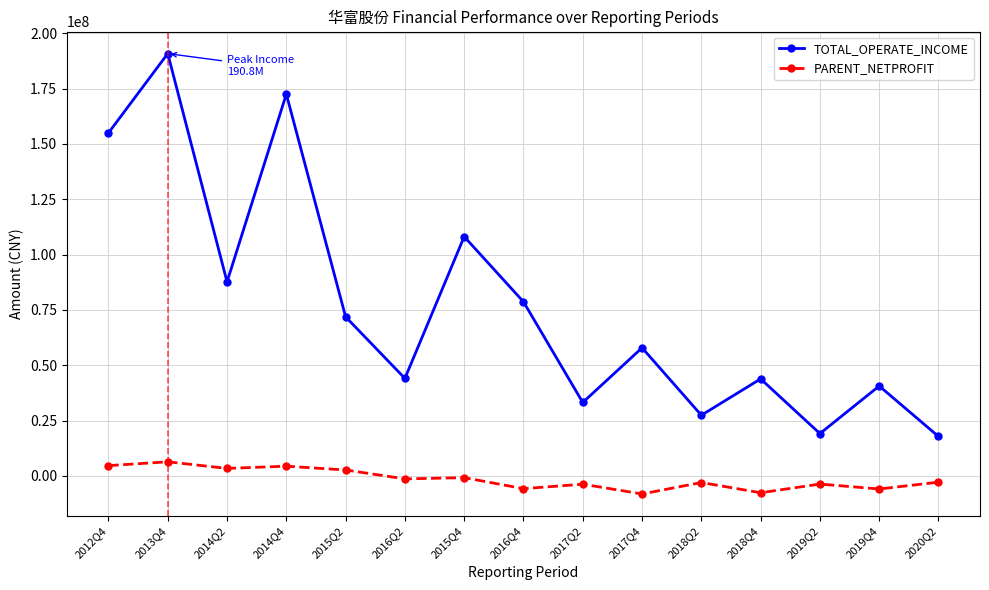

At which label does TOTAL_OPERATE_INCOME first exceed 57857854?

2012Q4